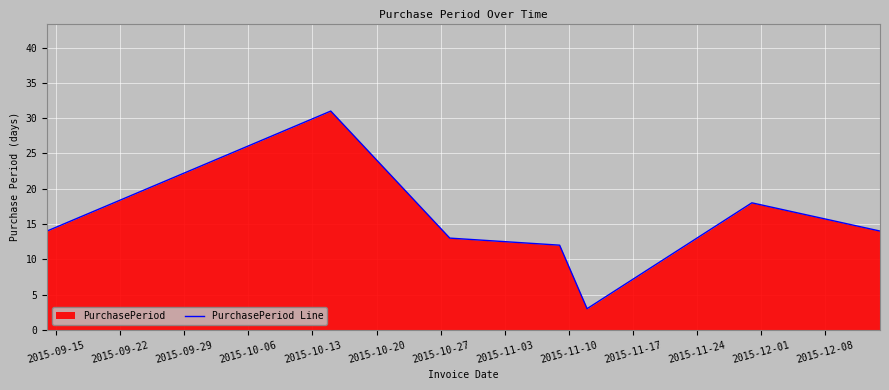

What is the smallest value displayed?

3